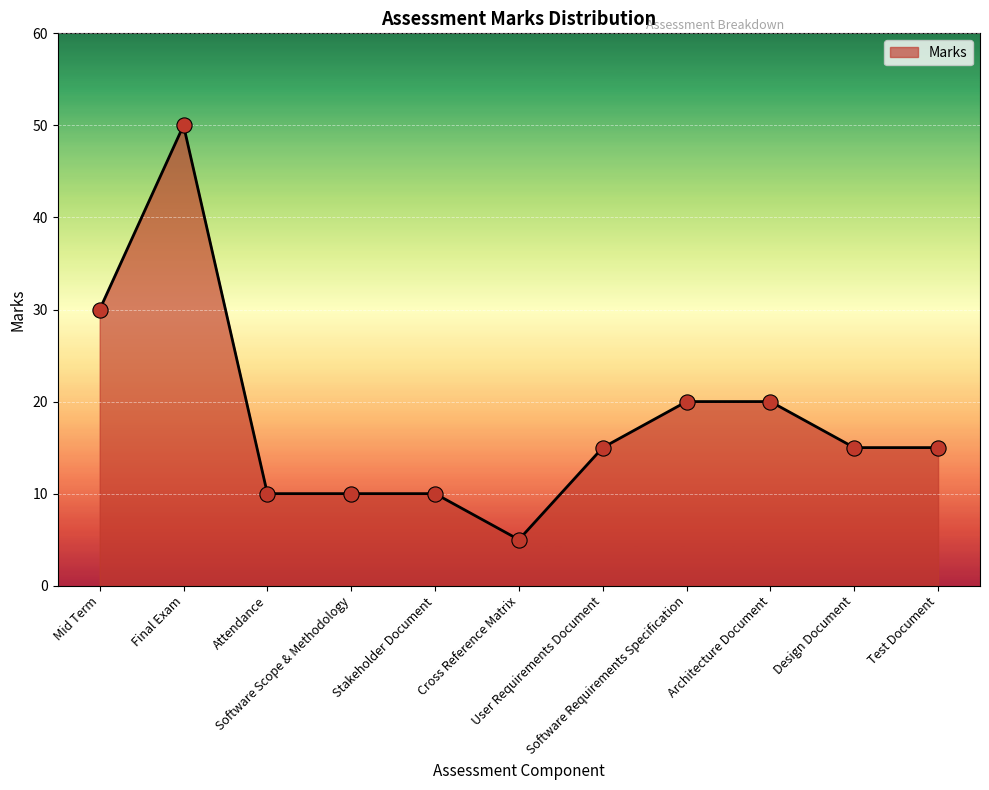

What is the change in value from Cross Reference Matrix to Architecture Document?

+15